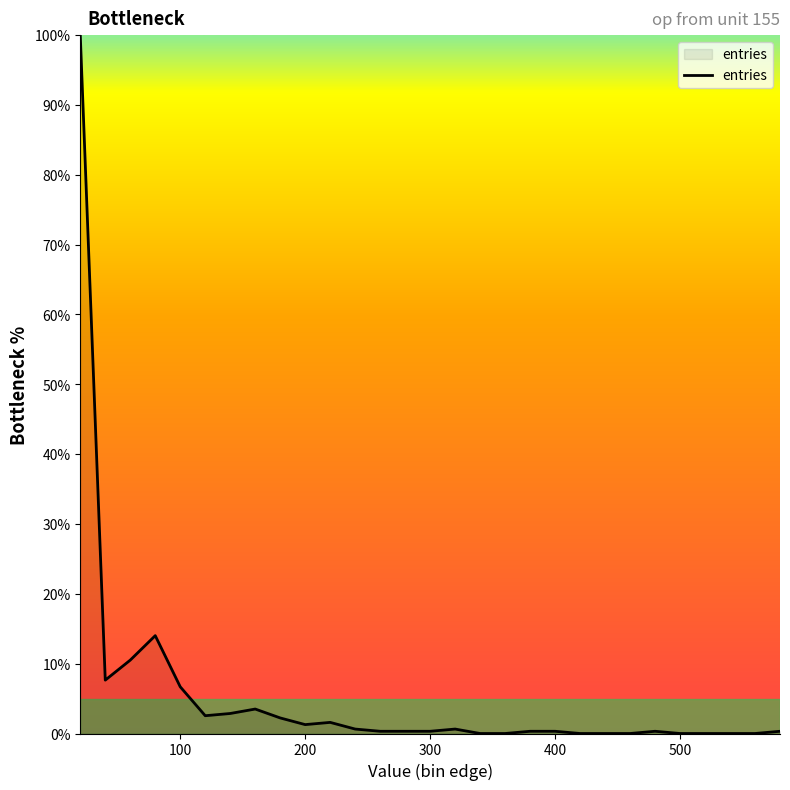

What is the difference between the second highest and second lowest values?

14.0